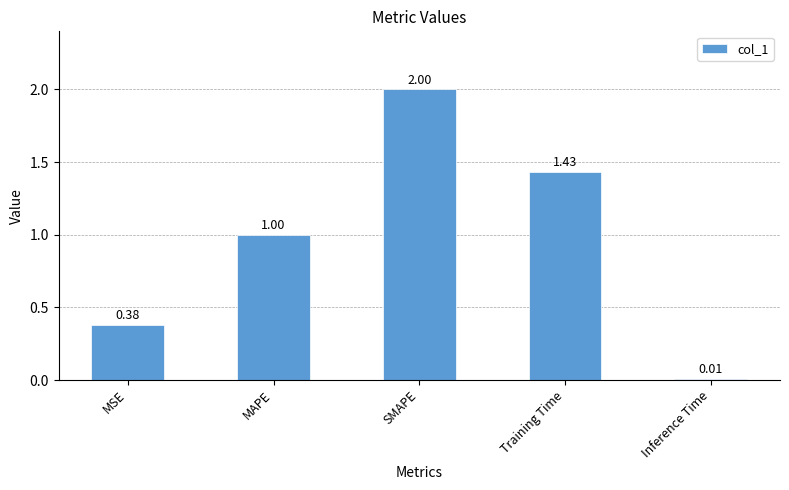

Which has a higher value, MSE or Inference Time?

MSE